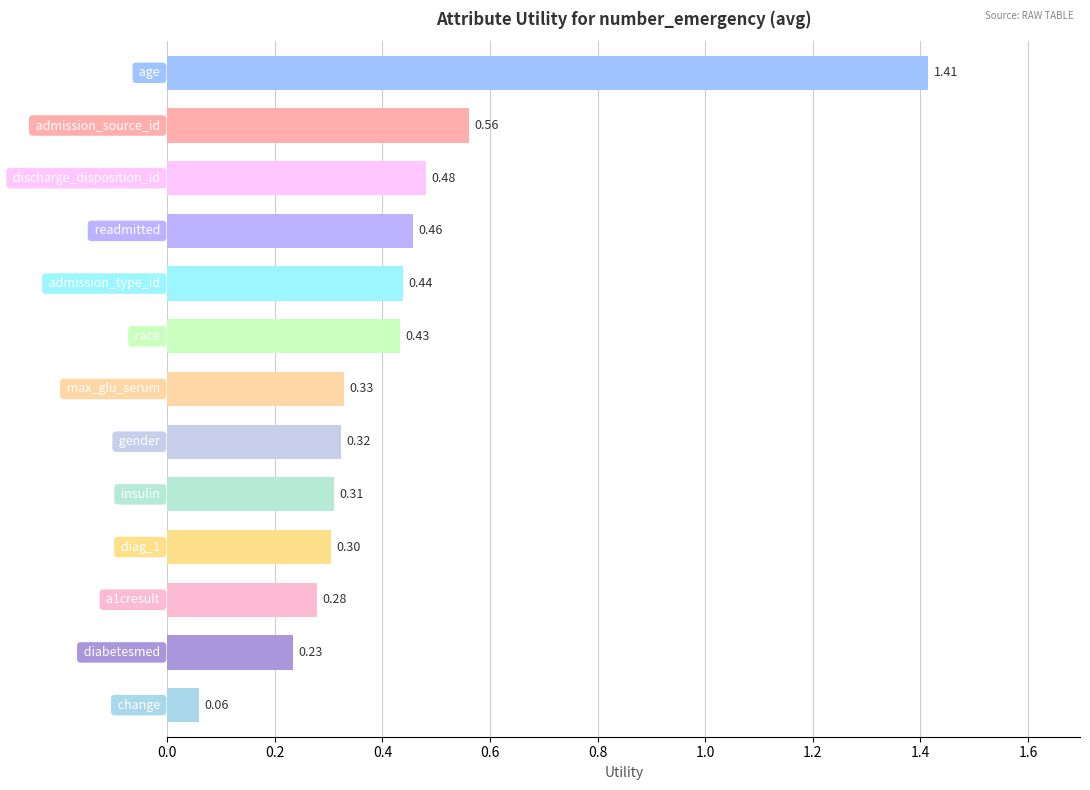

What is the difference between the maximum and second lowest values?

1.2